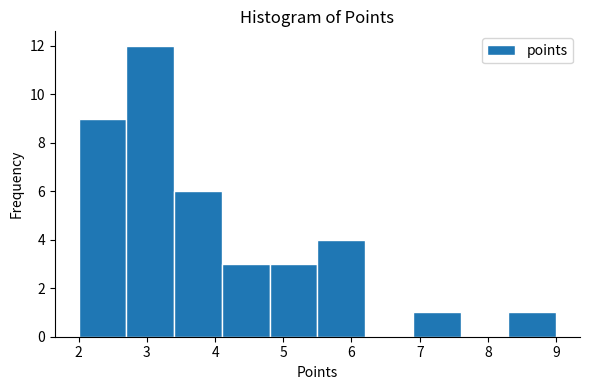

Which range on the x-axis has the tallest bar?

2.7 to 3.4